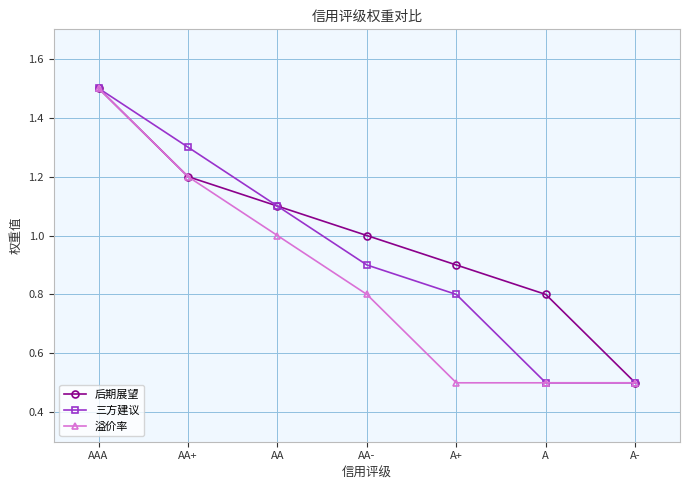

What is the minimum value shown in the chart?

0.5